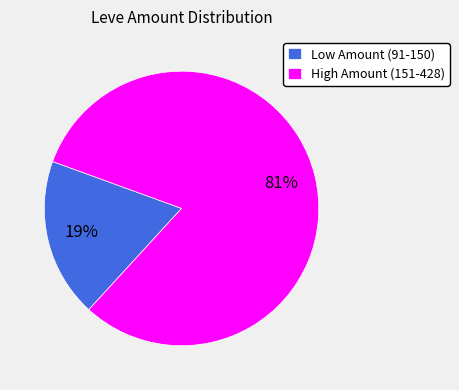

Count the number of slices in the pie.

2